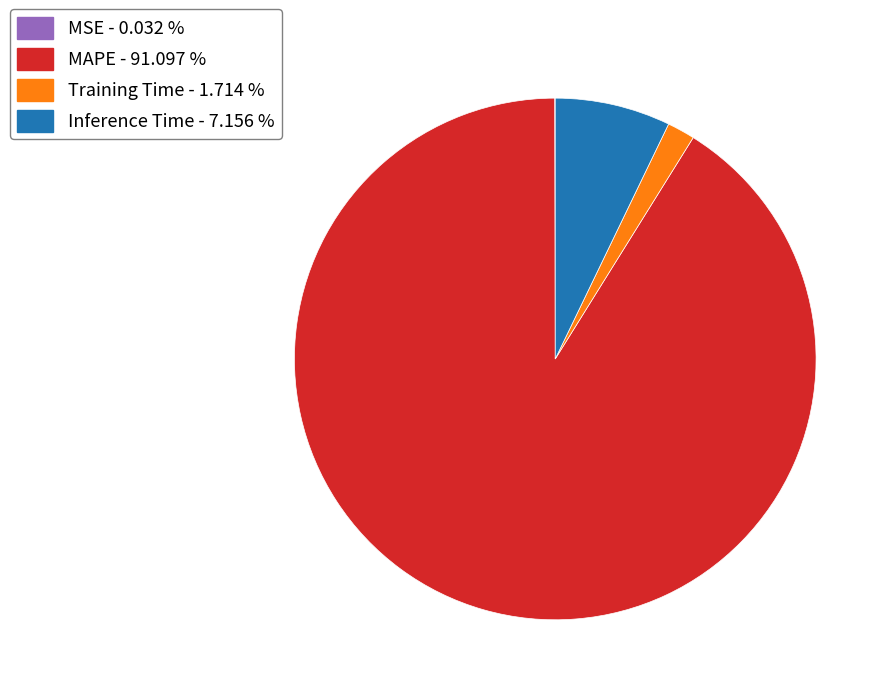

Is it true that Inference Time is 7% of the pie?

True